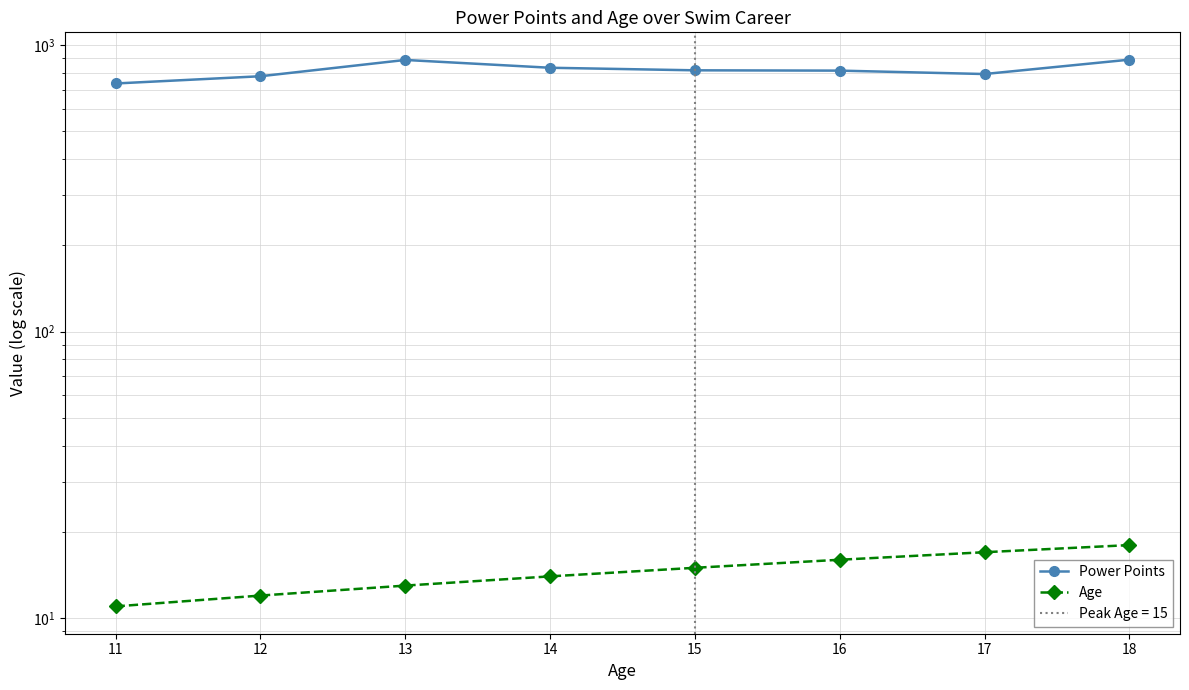

The value of Power Points at 14 is 834. True or false?

True